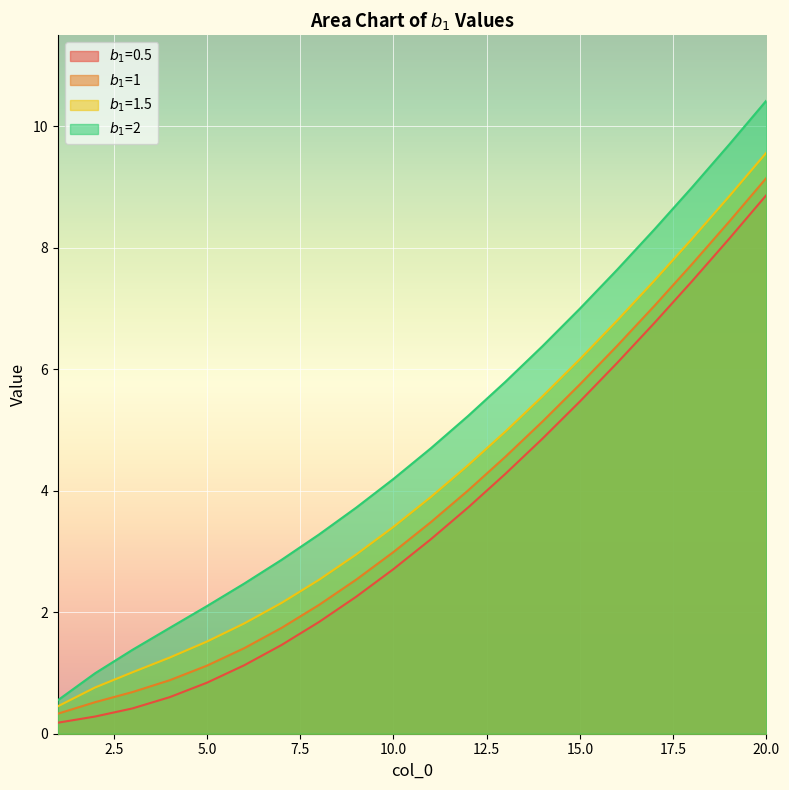

What is the minimum value for $b_1$=2?

0.6